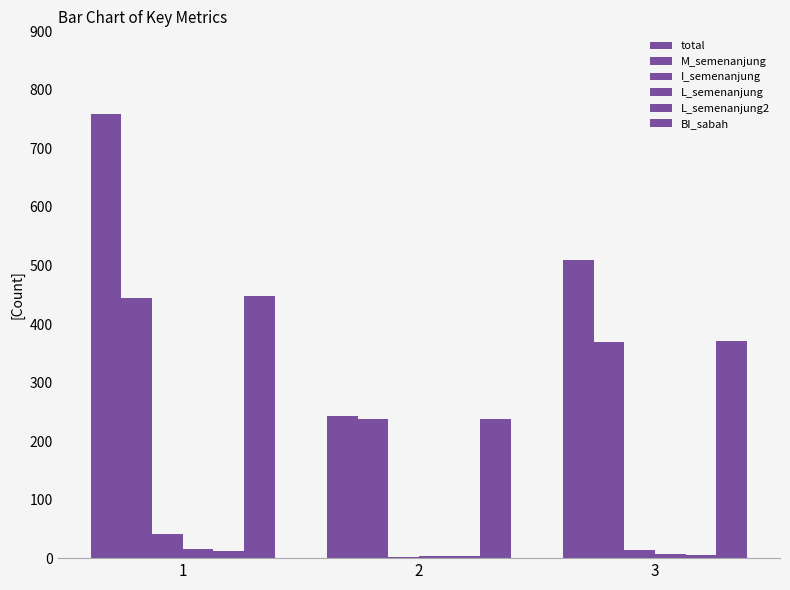

The total series shows 176 at 1. True or false?

False